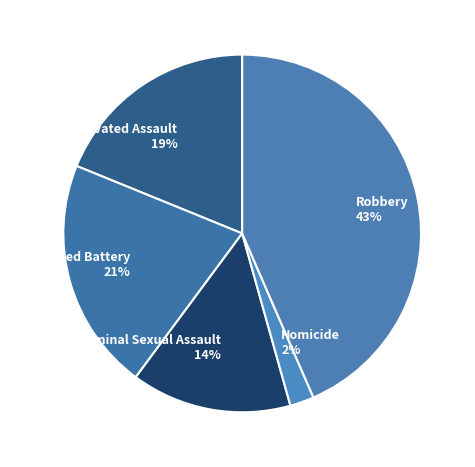

Is the sum of Aggravated Battery and Homicide greater than half?

No